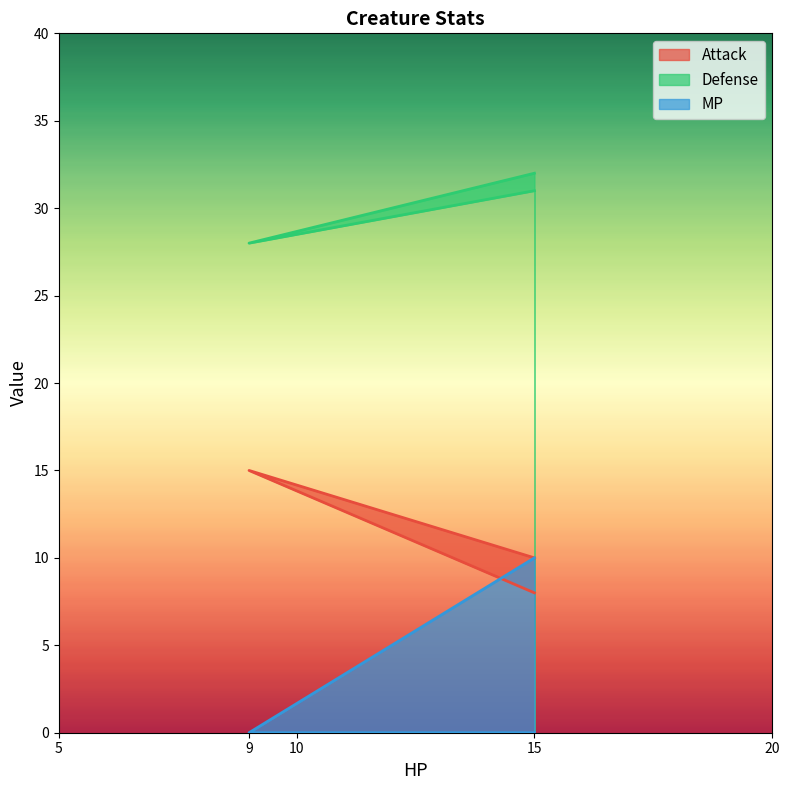

Which series has the largest total across all categories?

Defense